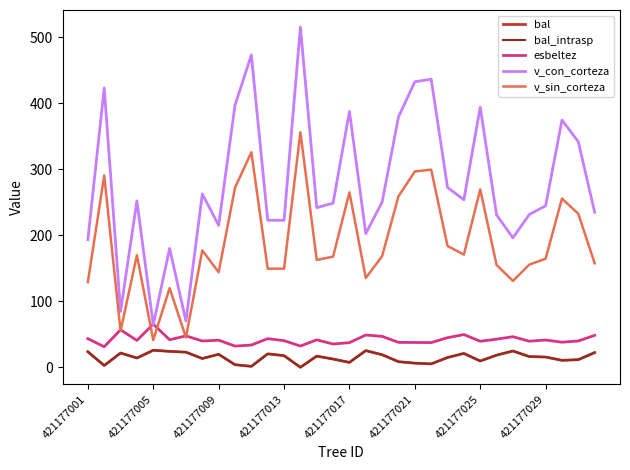

Does the chart display data point markers on the line(s)?

No